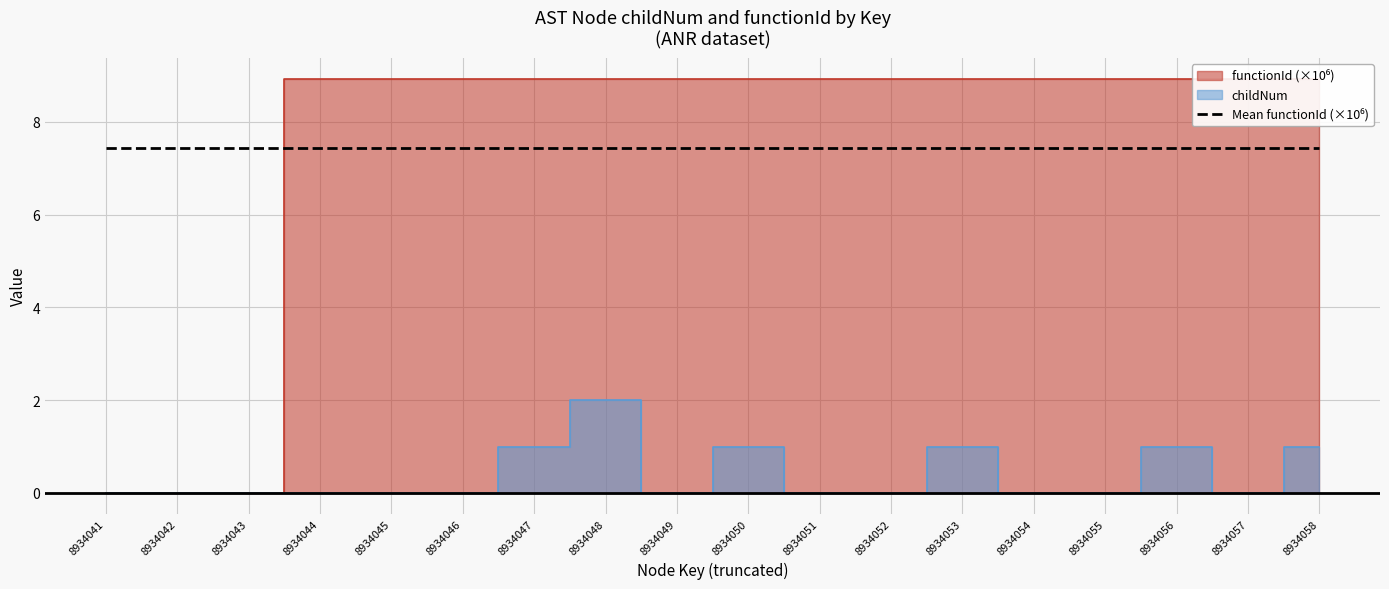

Reading left to right, extract all data points from this chart.

childNum: 8934041=0.0	8934042=0.0	8934043=0.0	8934044=0.0	8934045=0.0	8934046=0.0	8934047=1.0	8934048=2.0	8934049=0.0	8934050=1.0	8934051=0.0	8934052=0.0	8934053=1.0	8934054=0.0	8934055=0.0	8934056=1.0	8934057=0.0	8934058=1.0
functionId: 8934041=0.0	8934042=0.0	8934043=0.0	8934044=8.9	8934045=8.9	8934046=8.9	8934047=8.9	8934048=8.9	8934049=8.9	8934050=8.9	8934051=8.9	8934052=8.9	8934053=8.9	8934054=8.9	8934055=8.9	8934056=8.9	8934057=8.9	8934058=8.9